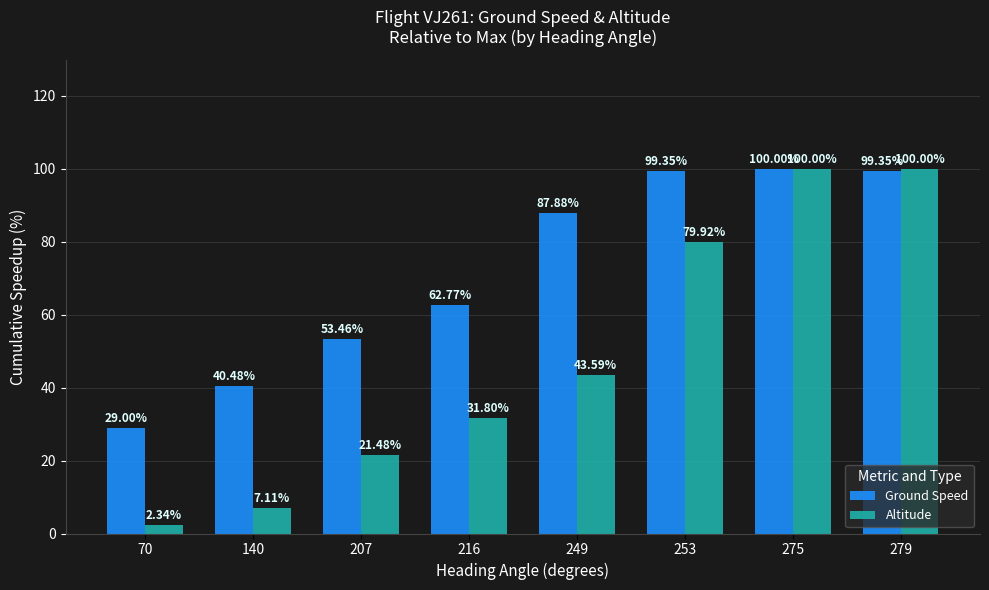

What is the approximate value of Altitude at 253?

79.9